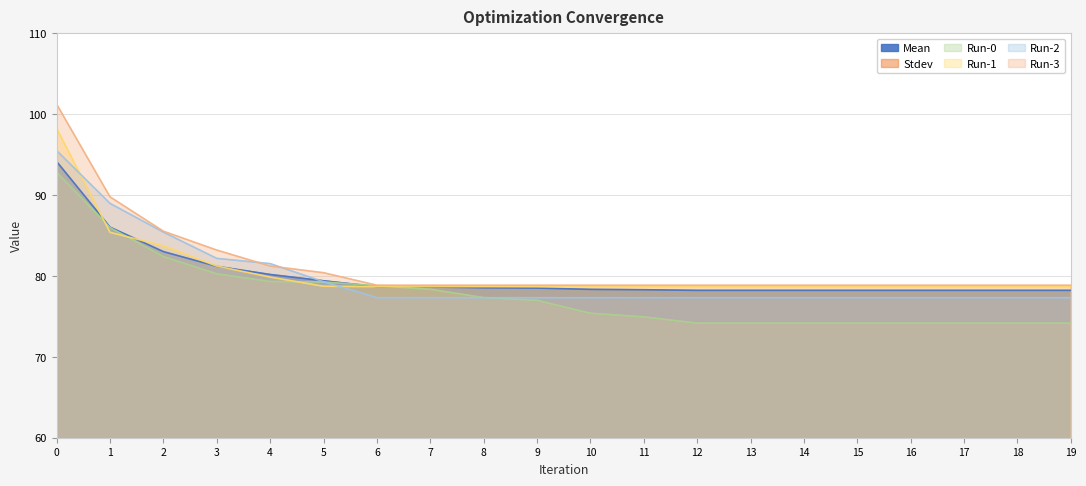

Reading left to right, extract all data points from this chart.

Mean: 94.2	86.0	83.0	81.2	80.2	79.4	78.7	78.6	78.5	78.5	78.3	78.3	78.2	78.2	78.2	78.2	78.2	78.2	78.2	78.2
Stdev: 3.8	2.5	1.8	1.3	1.0	0.8	1.0	1.0	1.0	1.1	1.4	1.5	1.7	1.7	1.7	1.7	1.7	1.7	1.7	1.7
Run-0: 92.9	86.0	82.4	80.3	79.3	79.3	78.8	78.4	77.3	77.0	75.4	74.9	74.2	74.2	74.2	74.2	74.2	74.2	74.2	74.2
Run-1: 98.3	85.4	83.7	81.2	79.9	78.7	78.7	78.7	78.7	78.7	78.7	78.7	78.7	78.7	78.7	78.7	78.7	78.7	78.7	78.7
Run-2: 95.5	89.0	85.4	82.2	81.5	79.3	77.3	77.3	77.3	77.3	77.3	77.3	77.3	77.3	77.3	77.3	77.3	77.3	77.3	77.3
Run-3: 101.2	89.8	85.5	83.2	81.2	80.4	78.9	78.9	78.9	78.9	78.9	78.9	78.9	78.9	78.9	78.9	78.9	78.9	78.9	78.9